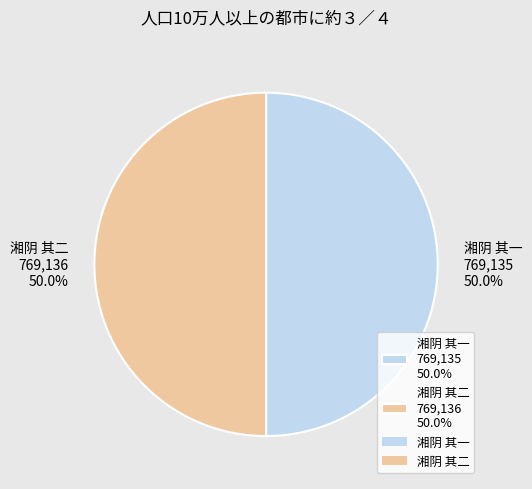

What percentage is NOT represented by 湘阴 其二?

50.0%